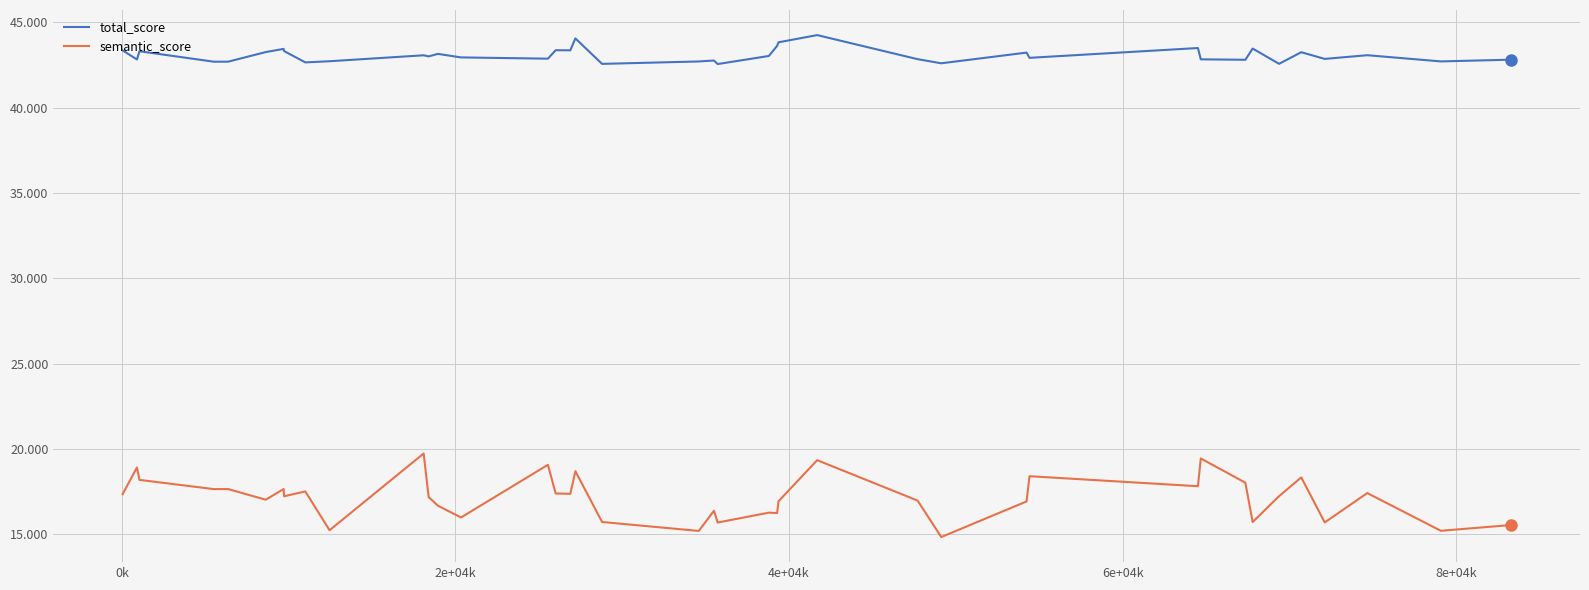

Which series has the largest total across all categories?

total_score